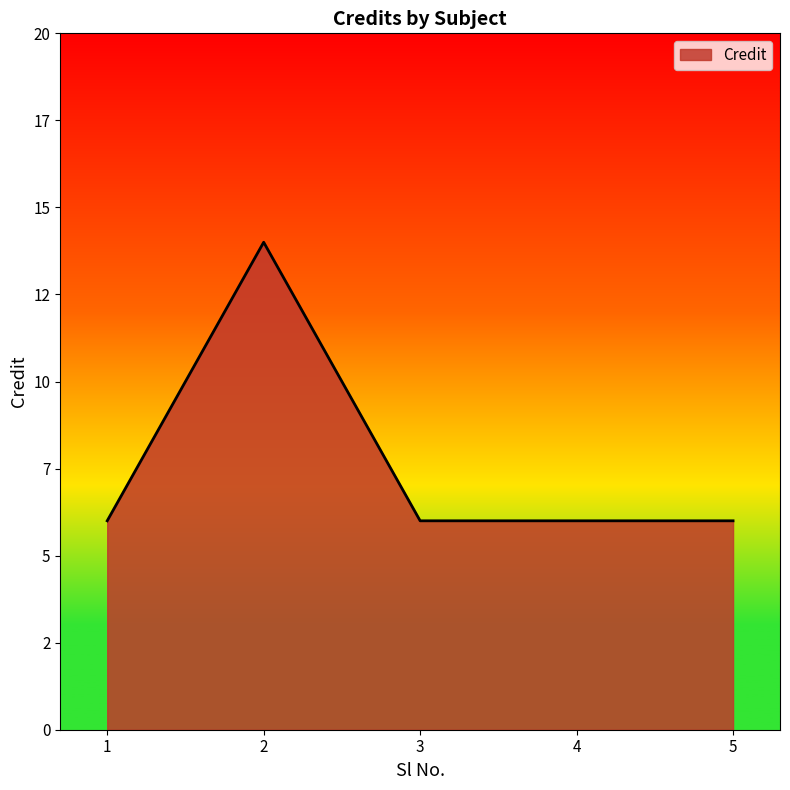

How many series are shown in this chart?

1